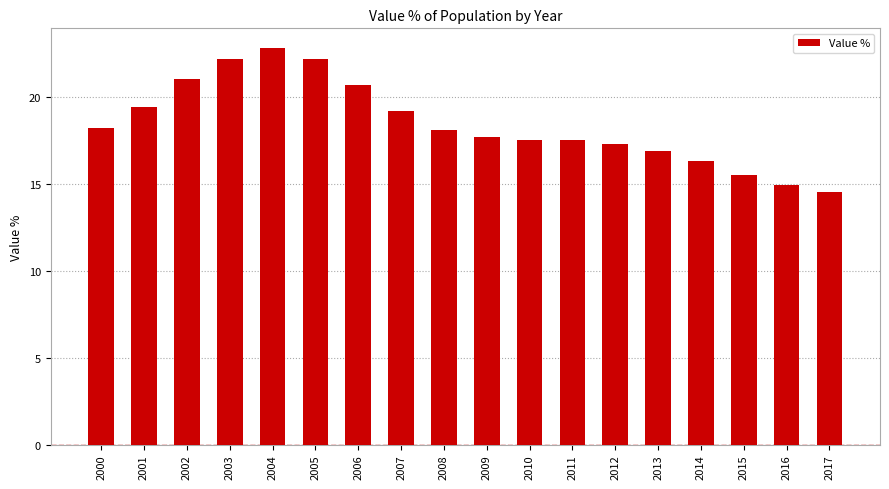

The chart shows a value of 18.2 at 2000. True or false?

True